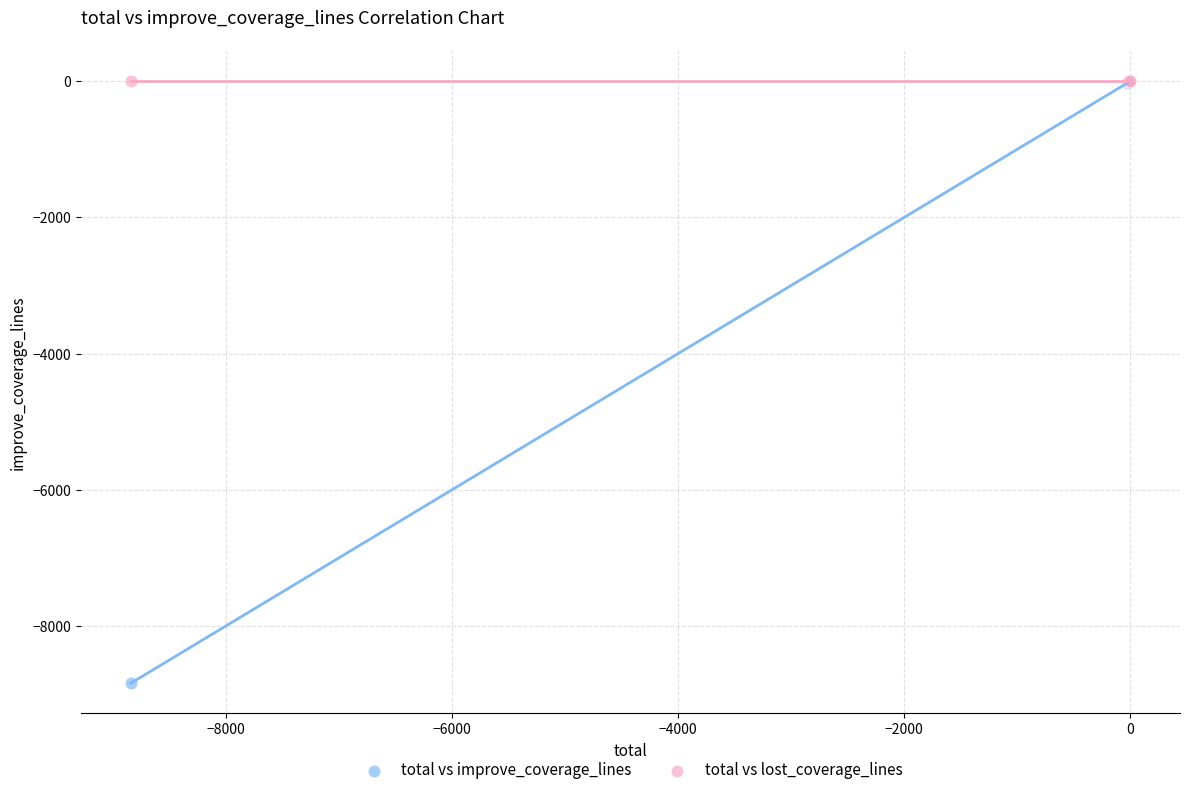

Which series reaches the minimum Y coordinate?

total vs improve_coverage_lines